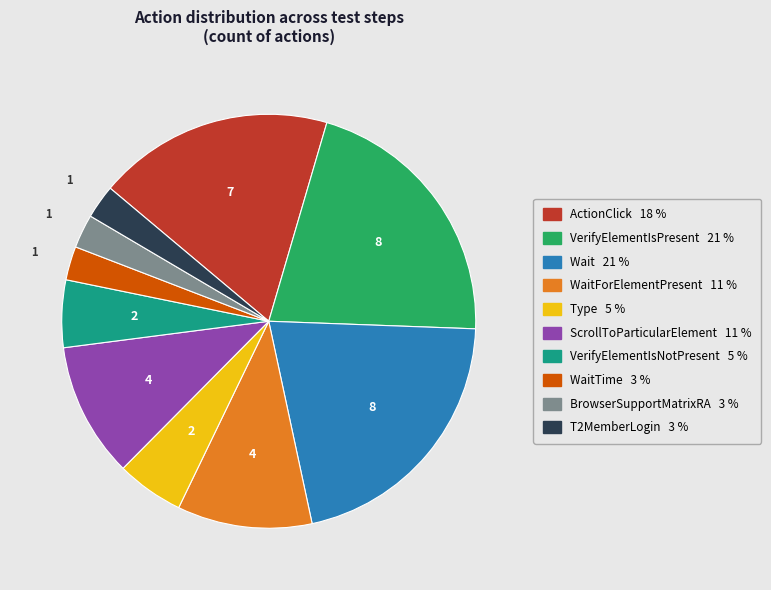

Is there any slice that represents more than half of the pie?

No